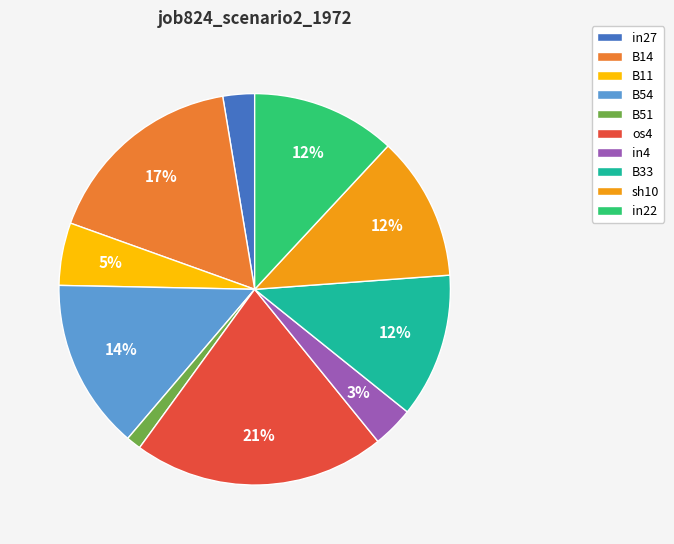

To the nearest percent, what percentage of the pie is in4?

3%